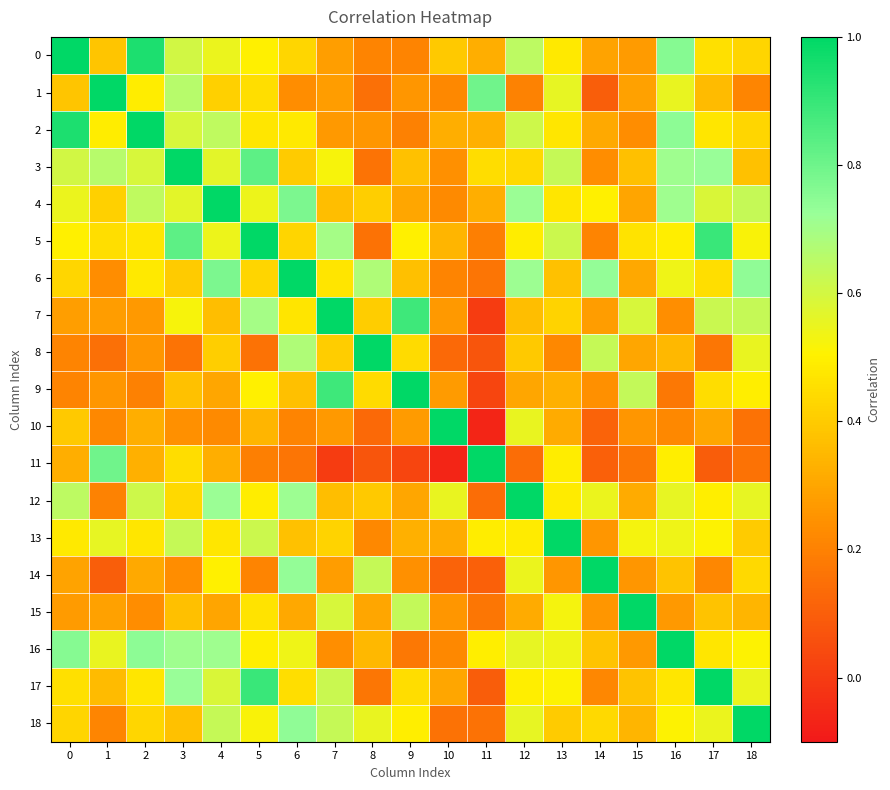

What is the difference between the highest and lowest values at 1?

0.9